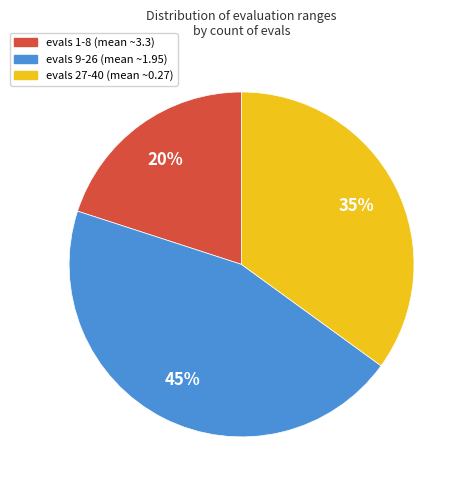

Do evals 27-40 (mean ~0.27) and evals 1-8 (mean ~3.3) together represent more than half of the pie?

Yes